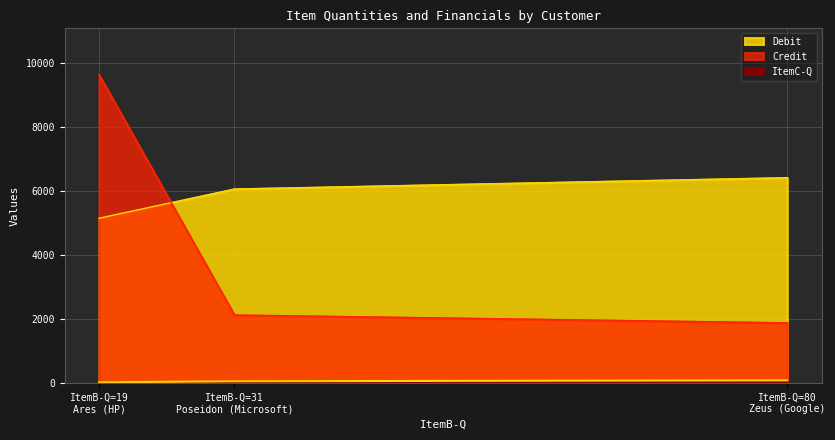

Count the number of categories in the chart.

3